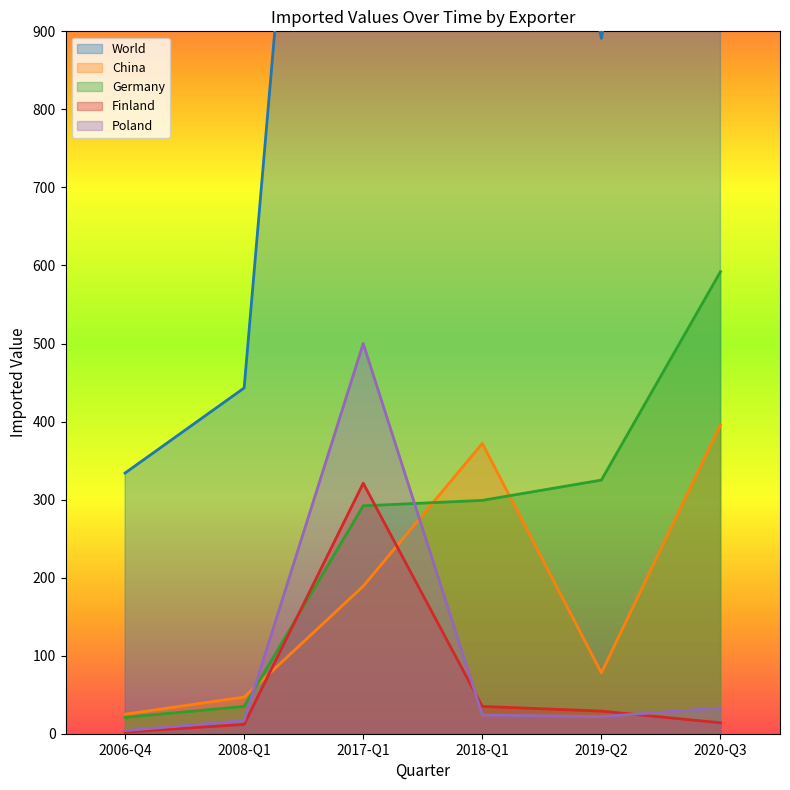

In Poland, how many points are lower than both neighbors (excluding endpoints)?

1